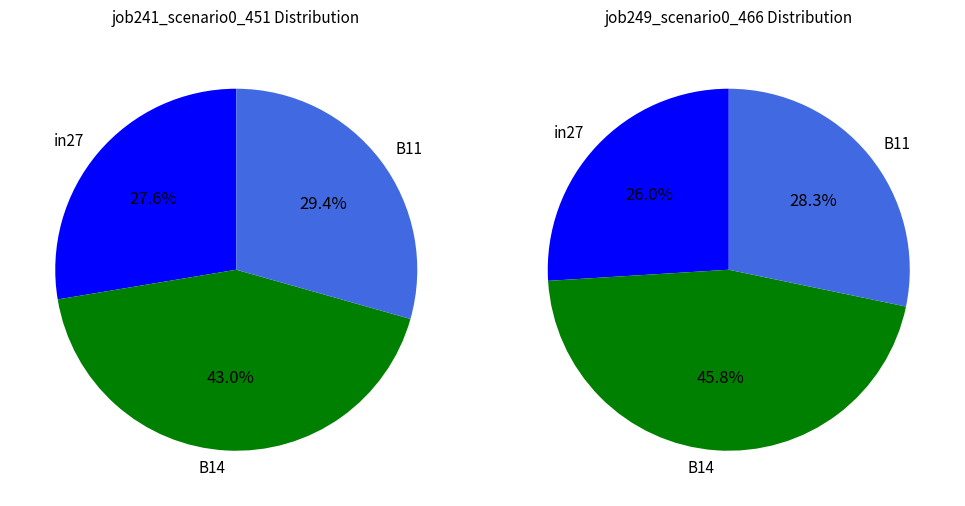

What is the smallest slice in the pie chart?

in27